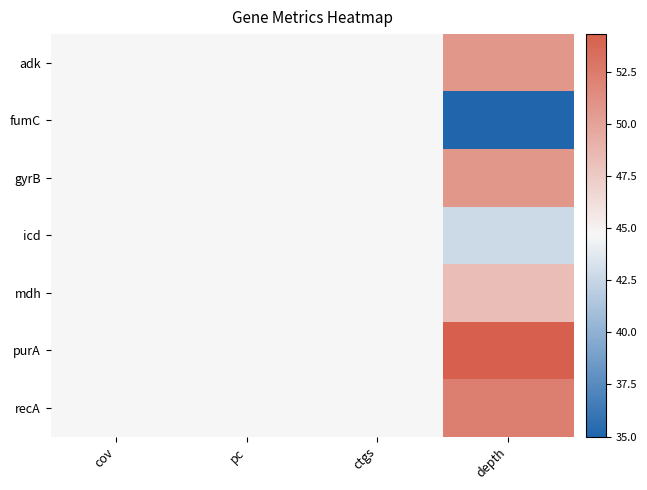

At which category is the sum across all series the highest?

depth